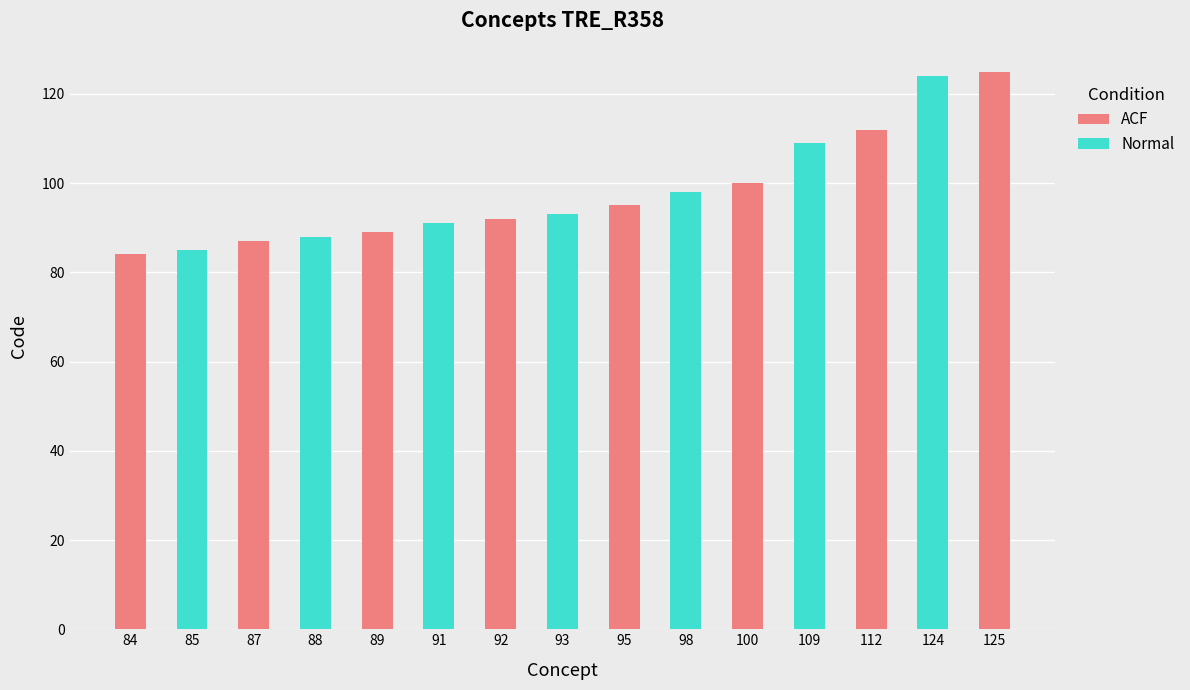

What is the value of the 15th bar from the left?

125